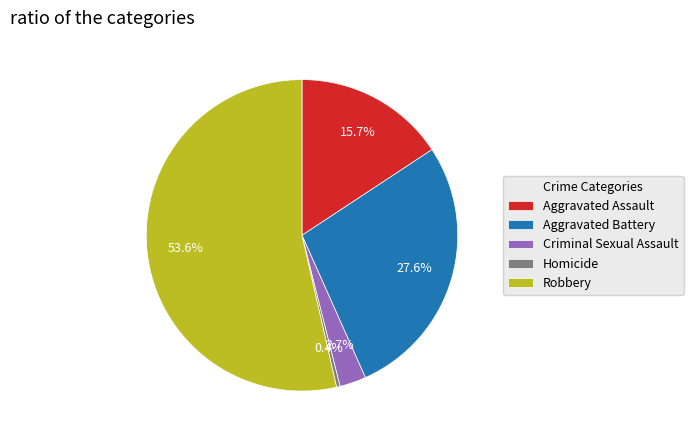

Approximately how many times larger is the value at Aggravated Battery compared to Robbery?

0.5